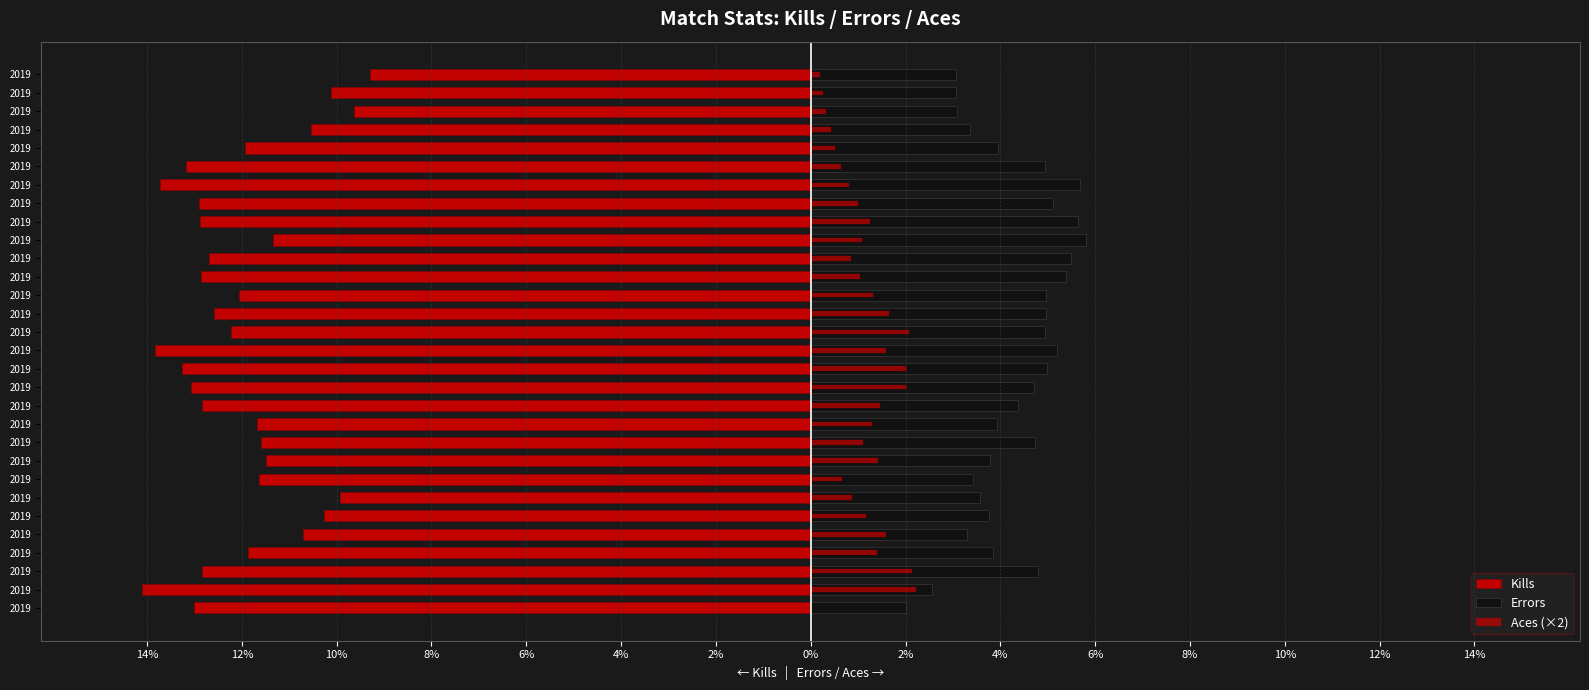

Which series has the widest spread of values?

Kills